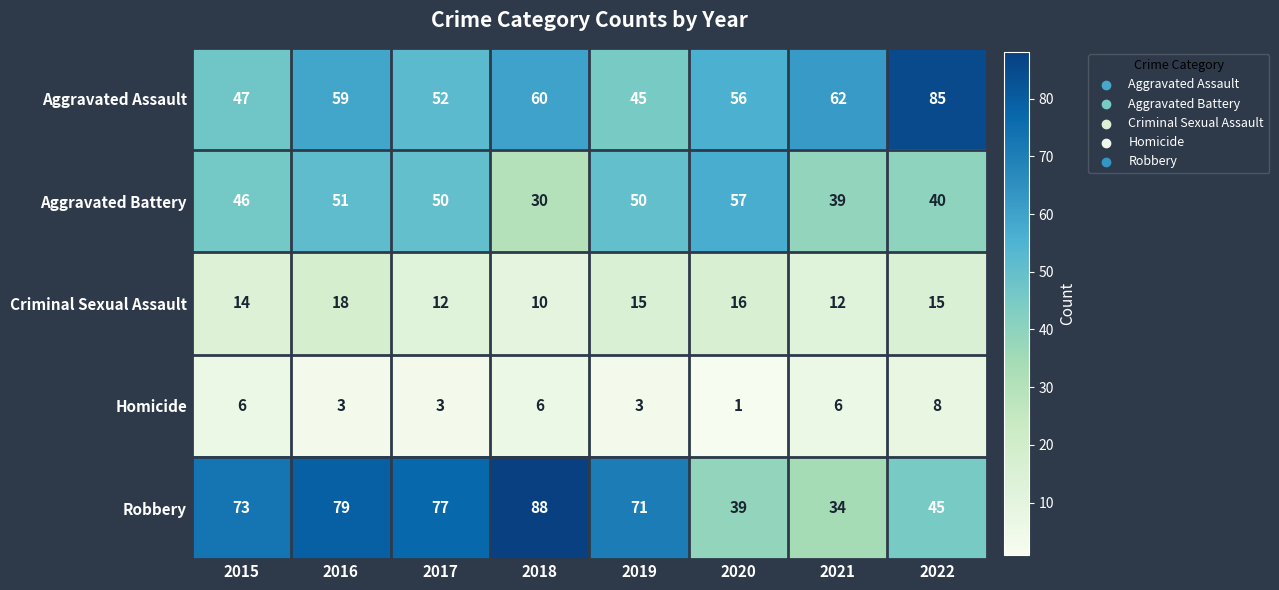

At which label does Robbery reach its minimum?

2021